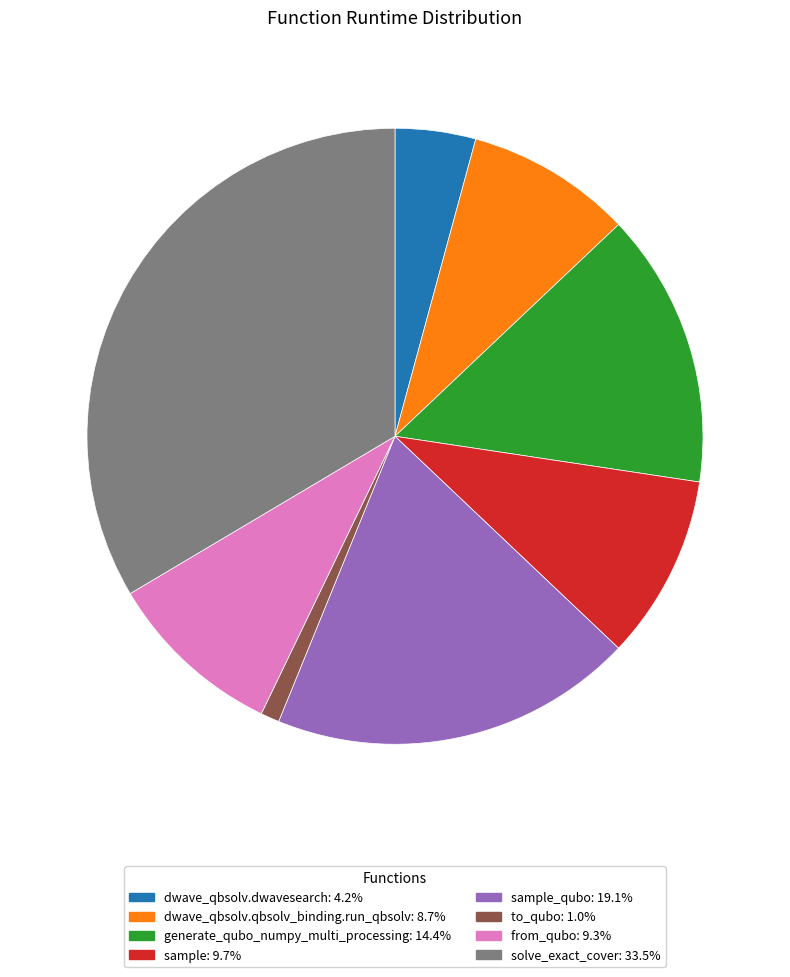

Count the number of slices in the pie.

8